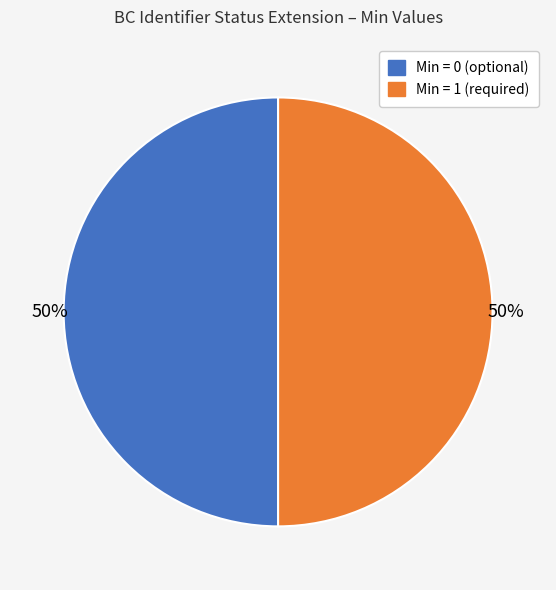

Count the number of slices in the pie.

2